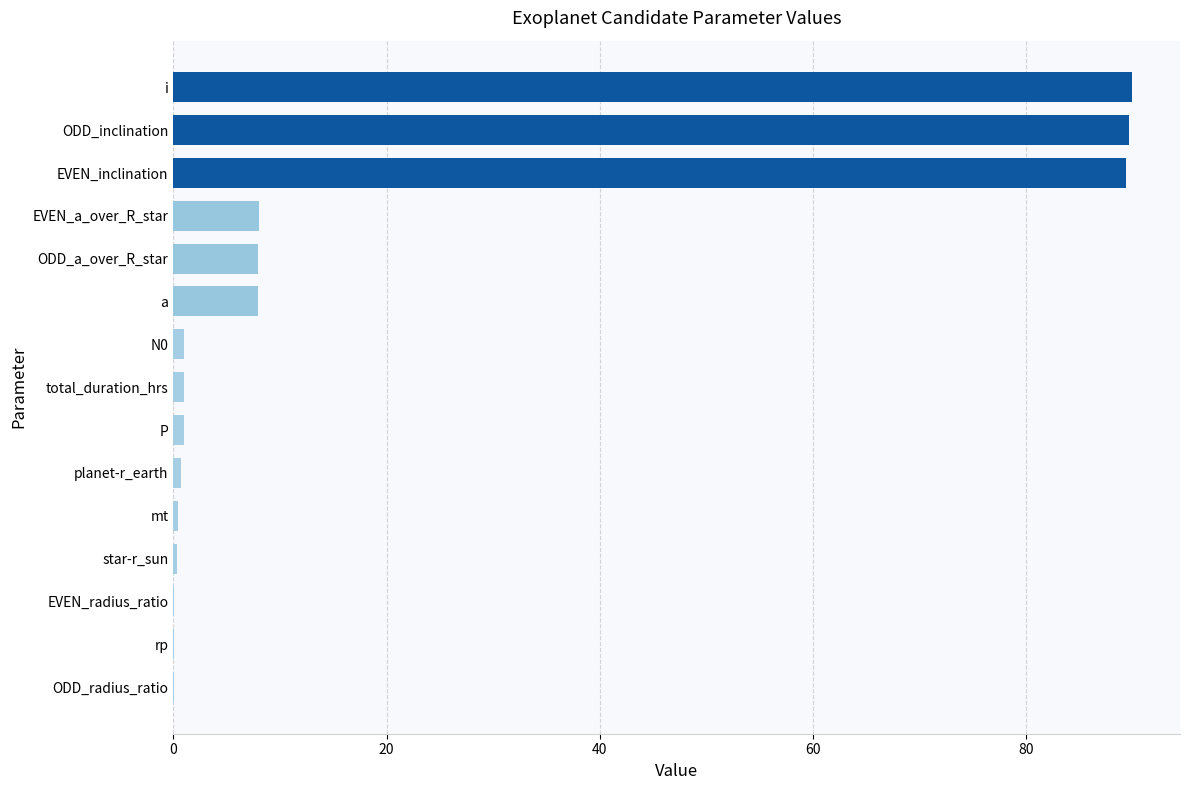

True or false: the data shows 8.0 at ODD_a_over_R_star.

True